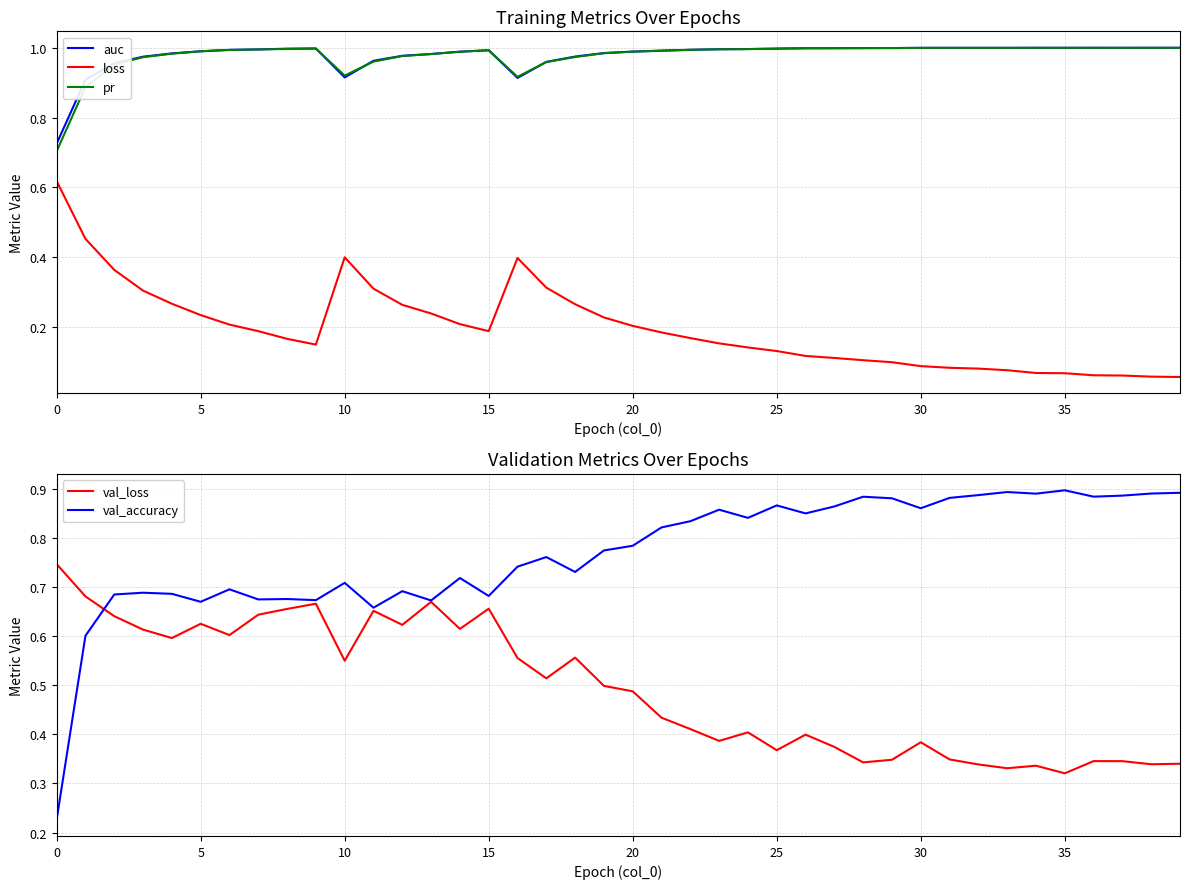

True or false: loss and auc cross at least once.

False